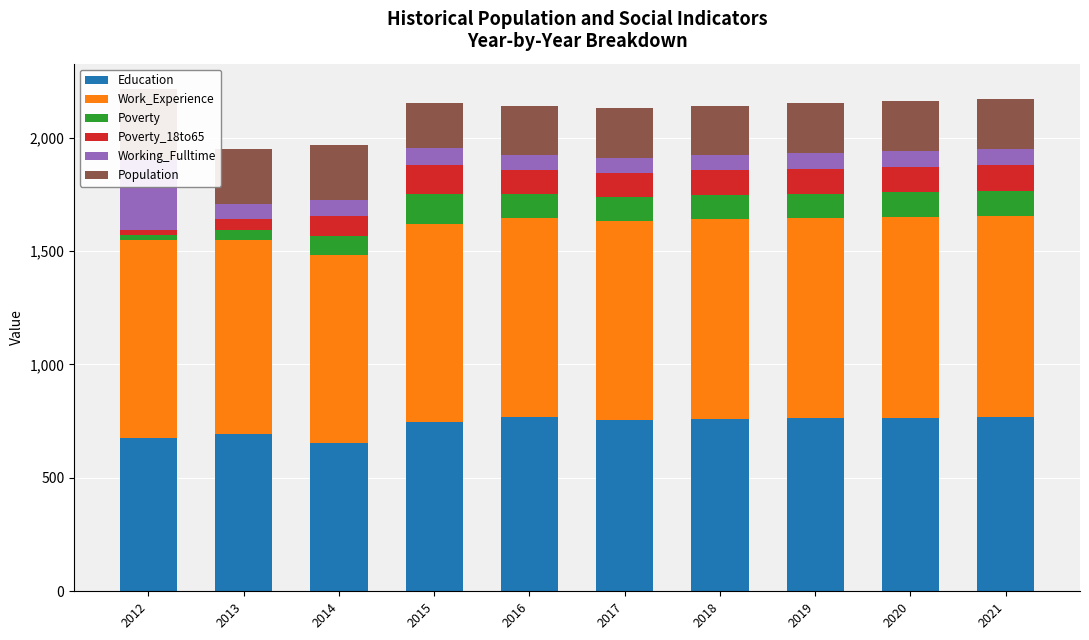

Reading right to left, transcribe all the data shown in this chart.

Education: 2021=767	2020=765	2019=762	2018=760	2017=756	2016=768	2015=746	2014=655	2013=694	2012=677
Work_Experience: 2021=886	2020=884	2019=882	2018=880	2017=877	2016=879	2015=875	2014=827	2013=855	2012=872
Poverty: 2021=111	2020=110	2019=108	2018=107	2017=106	2016=106	2015=129	2014=86	2013=45	2012=22
Poverty_18to65: 2021=113	2020=112	2019=110	2018=108	2017=106	2016=106	2015=129	2014=86	2013=45	2012=22
Working_Fulltime: 2021=73	2020=71	2019=69	2018=67	2017=65	2016=64	2015=74	2014=69	2013=70	2012=309
Population: 2021=221	2020=220	2019=220	2018=219	2017=219	2016=216	2015=201	2014=244	2013=242	2012=313